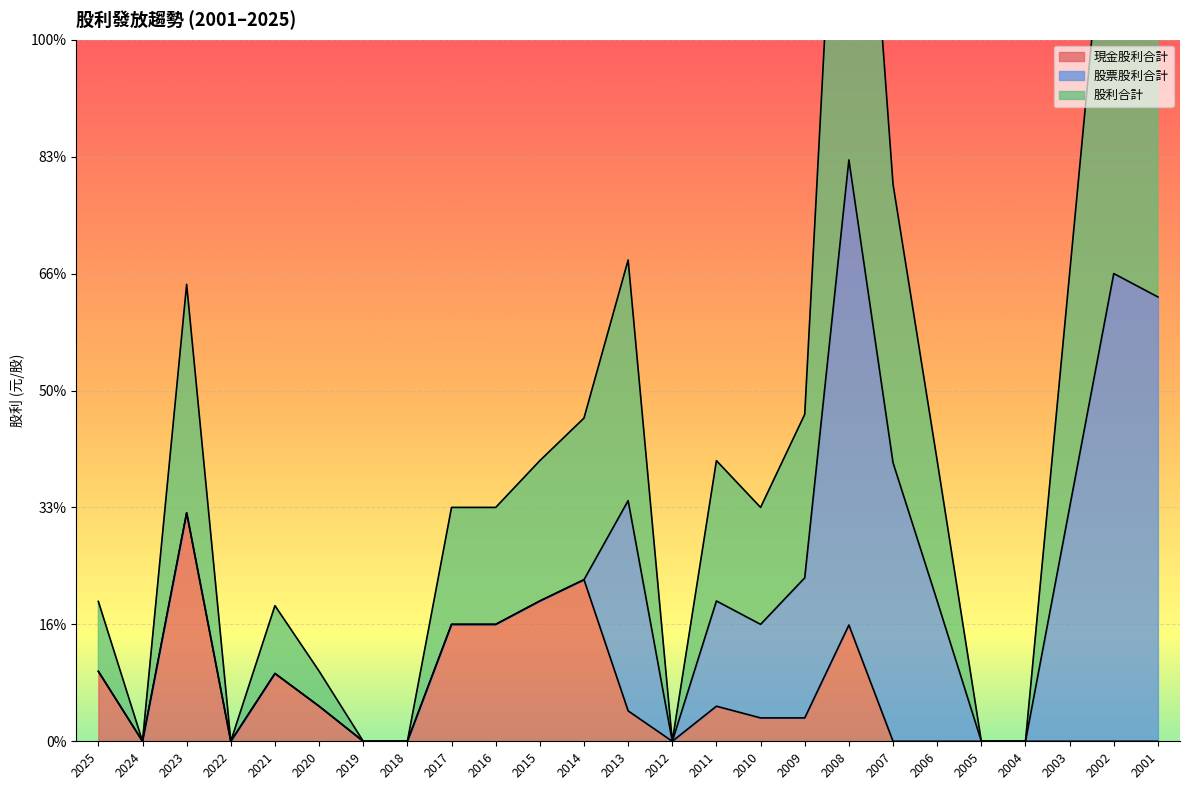

In 現金股利合計, how many points are higher than both neighbors (excluding endpoints)?

5